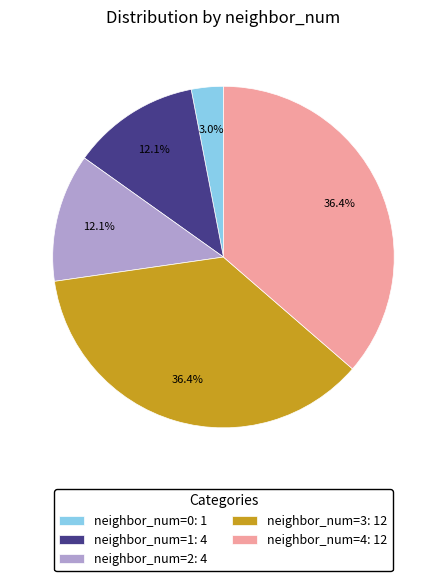

Is there any slice that represents more than half of the pie?

No